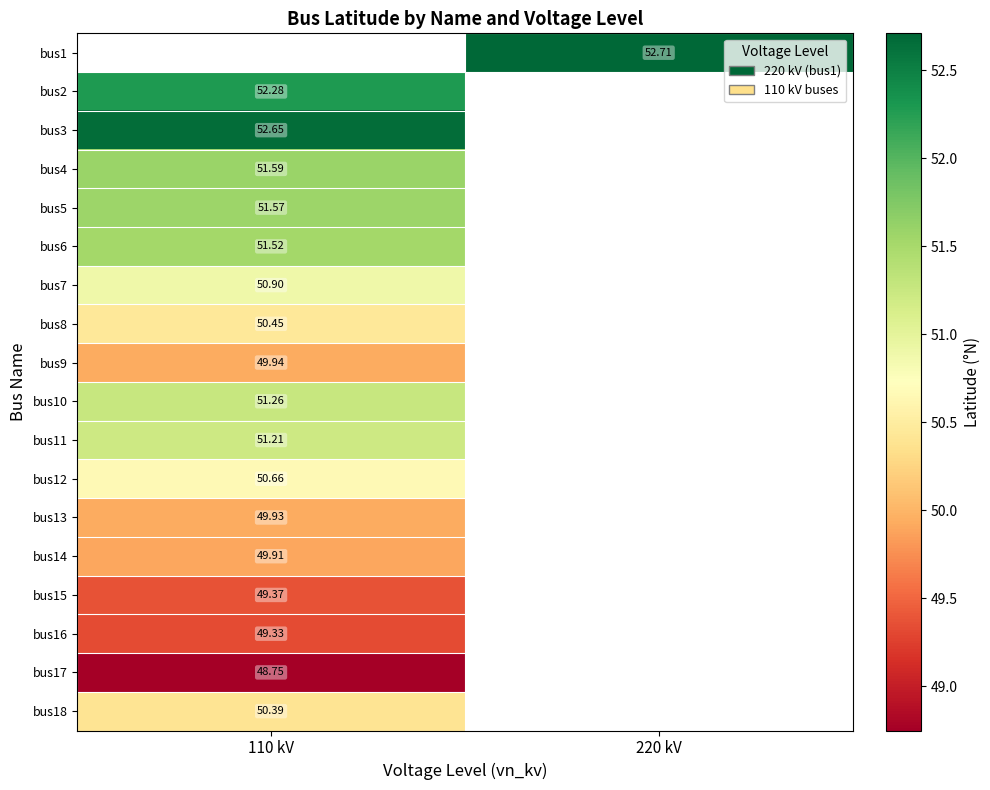

Is the value of bus11 at 110 kV greater than the value of bus3 at 110 kV?

No